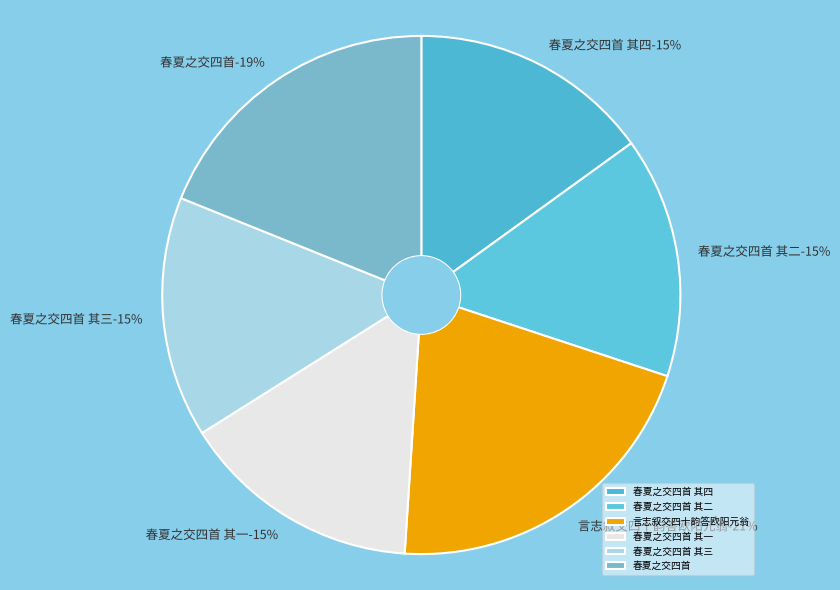

What portion of the pie excludes 春夏之交四首 其四?

85.0%